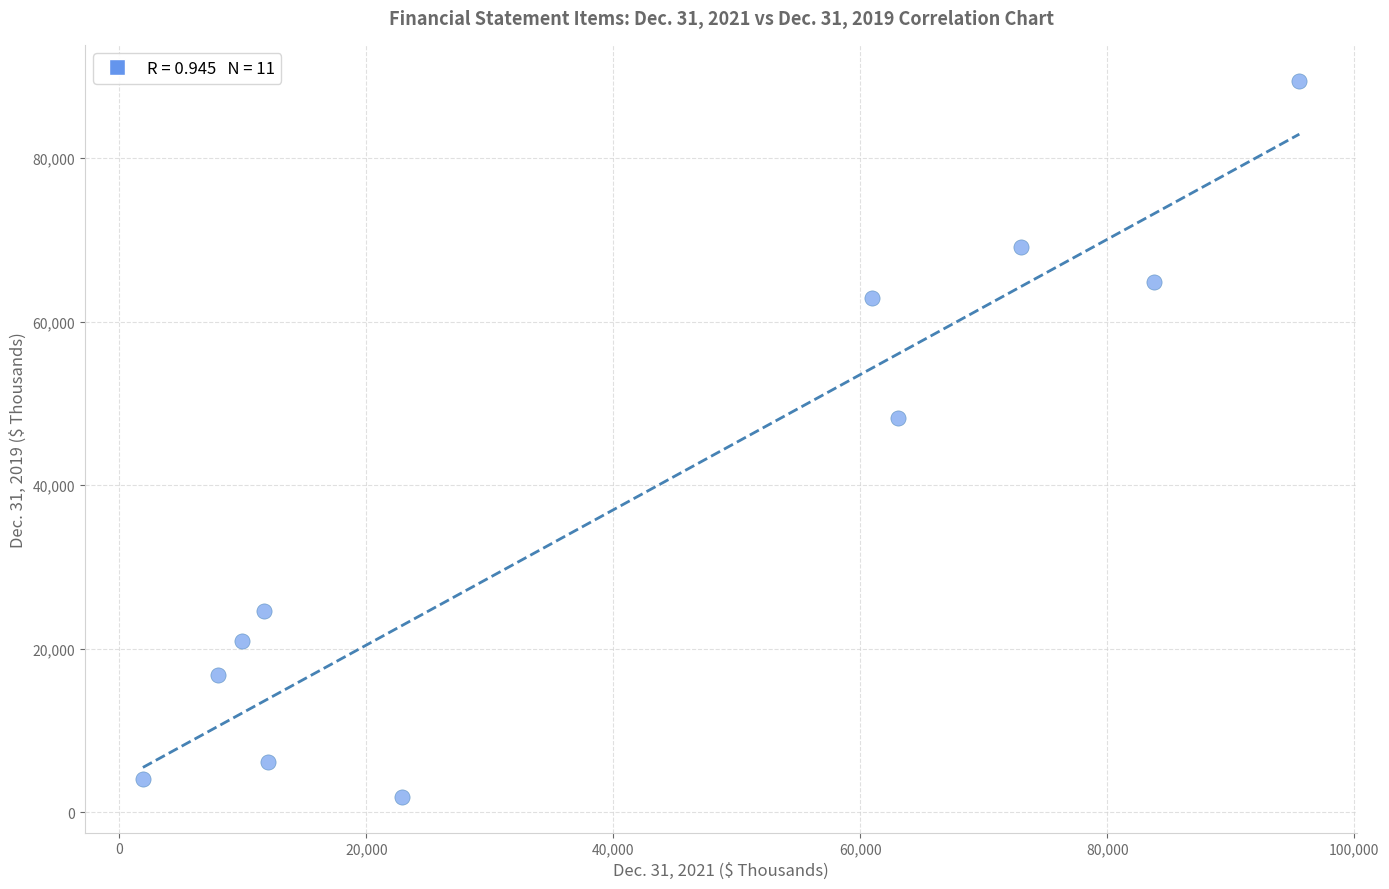

What is the range of Y values (max minus min)?

87535